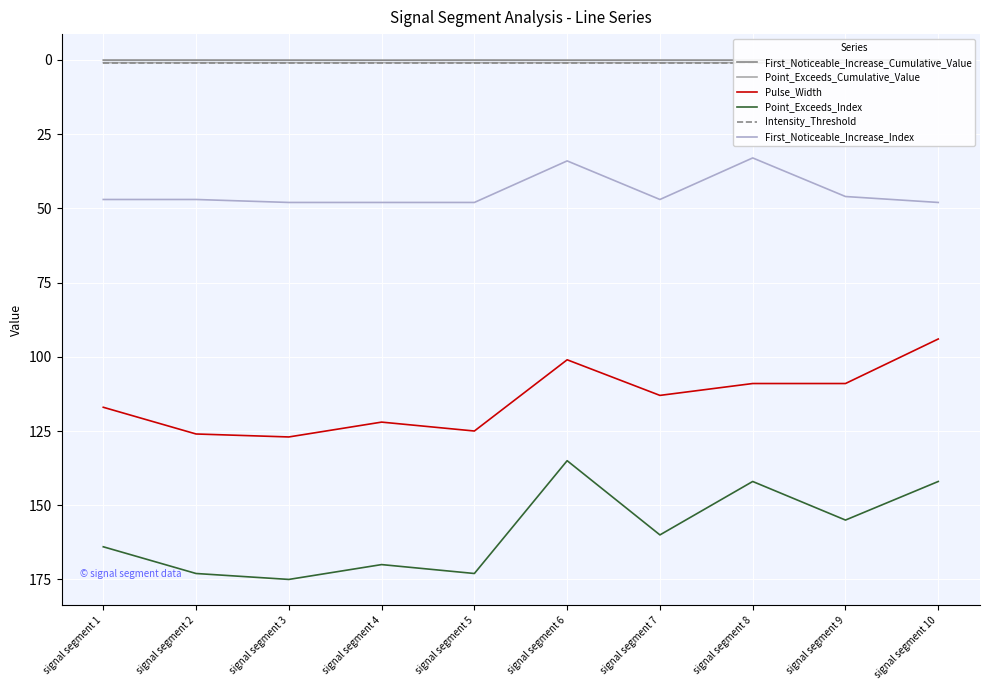

What is the difference between the highest and lowest values at signal segment 7?

160.0